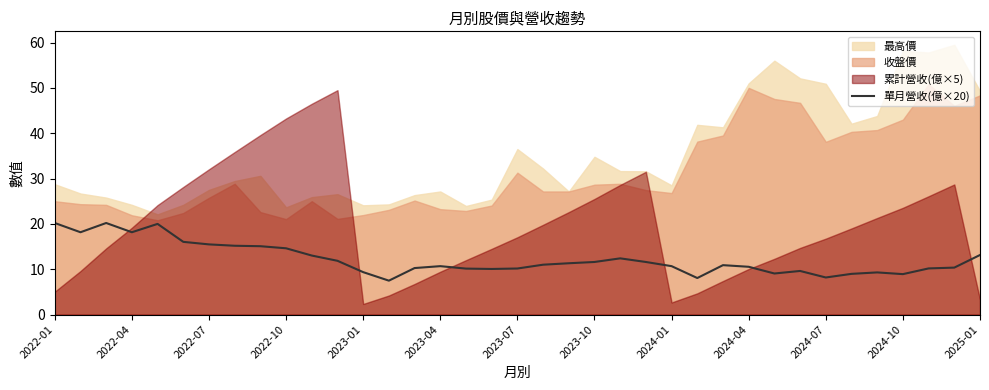

The 單月營收(億×20) series shows 15.5 at 2022-07. True or false?

True